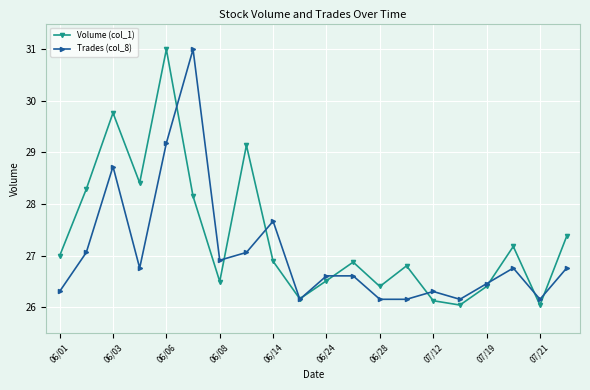

What is the value of the Volume (col_1) point at the 3rd from the left?

29.8